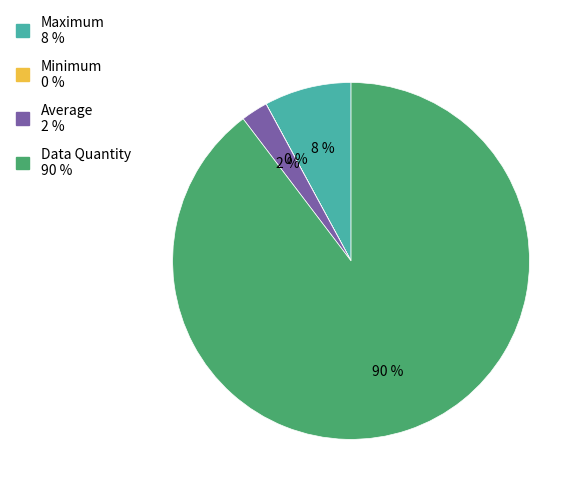

What is the largest slice in the pie chart?

Data Quantity